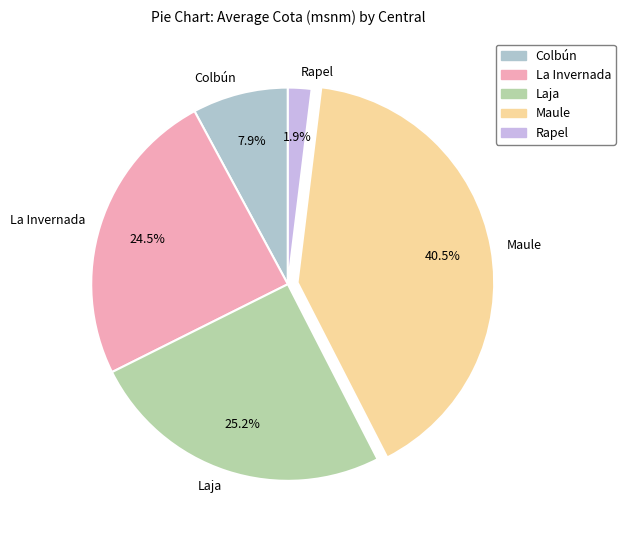

Count the number of slices in the pie.

5